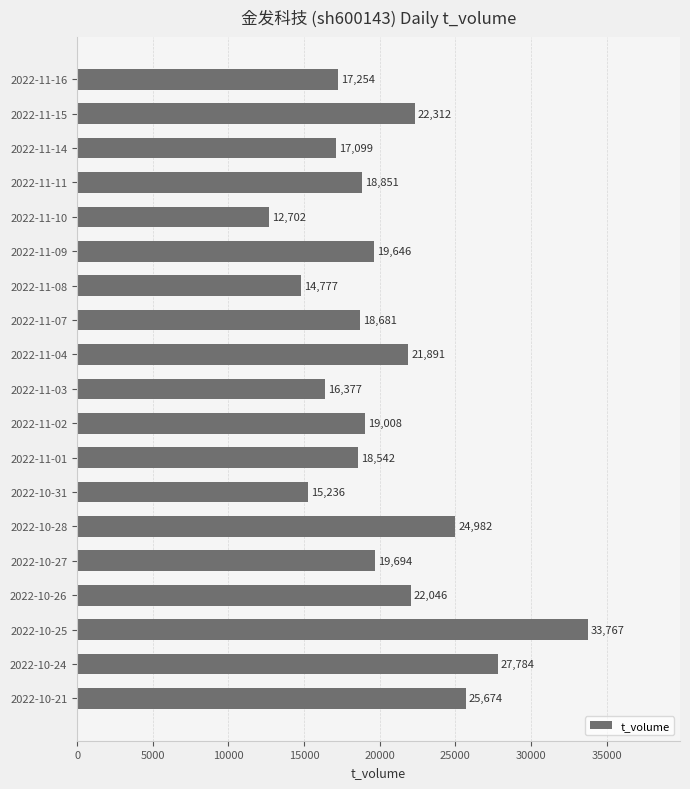

Reading bottom to top, transcribe all the data shown in this chart.

25674	27784	33767	22046	19694	24982	15236	18542	19008	16377	21891	18681	14777	19646	12702	18851	17099	22312	17254